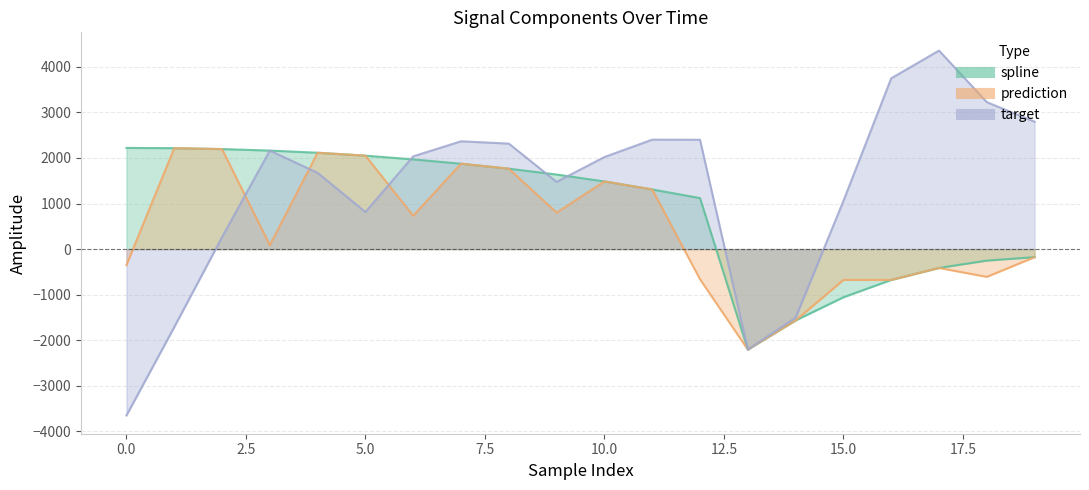

What is the spread (max minus min) of values at 4?

441.9